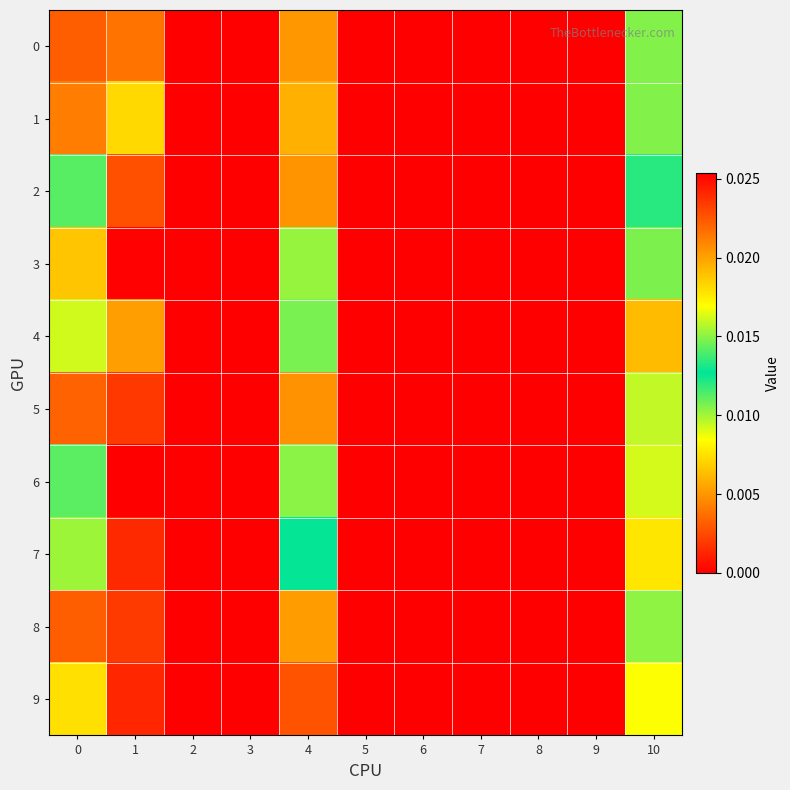

At how many categories does at least one series exceed 0?

4